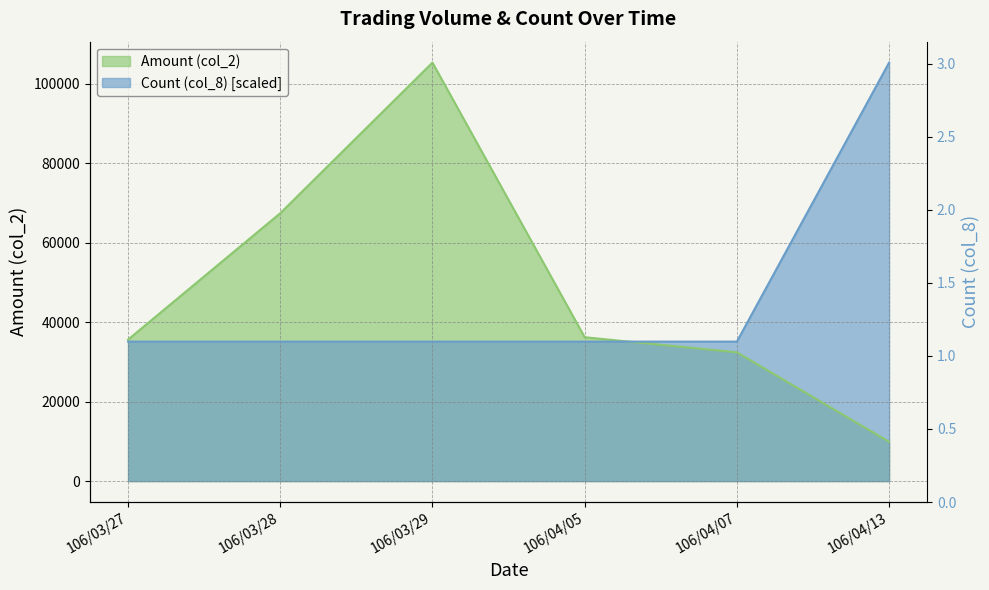

What is the smallest value displayed?

9890